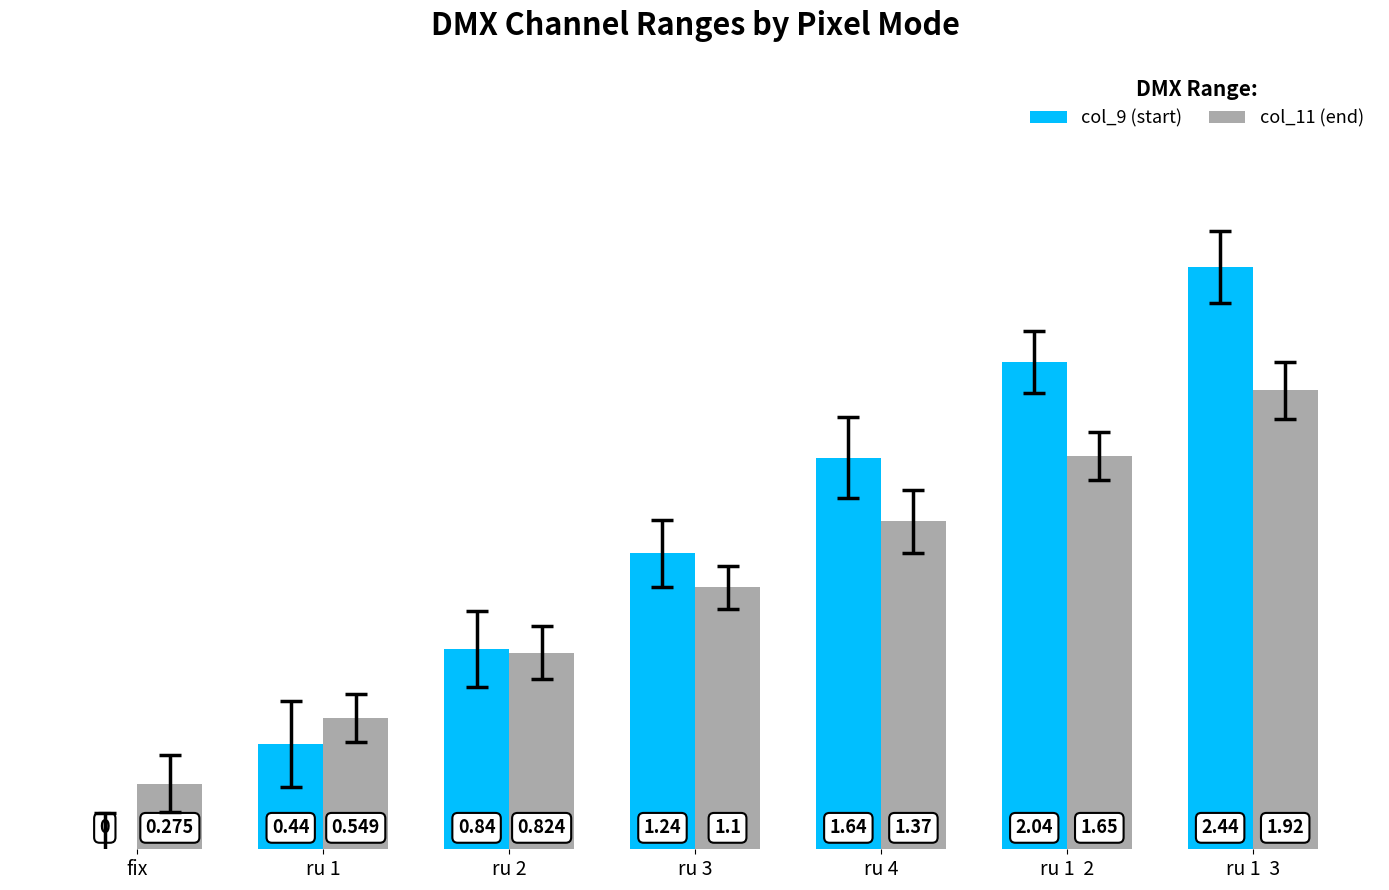

Is the value of col_11 (end) at fix greater than the value of col_9 (start) at ru 2?

No